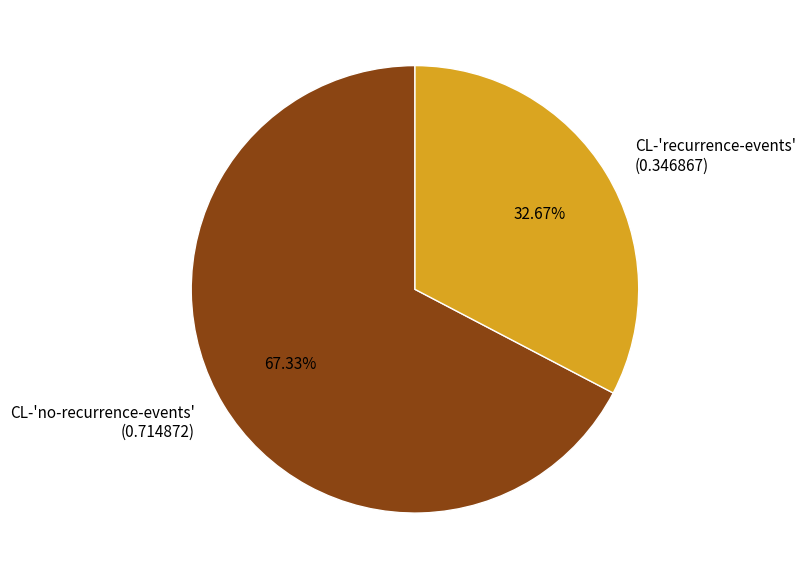

Count the number of slices in the pie.

2